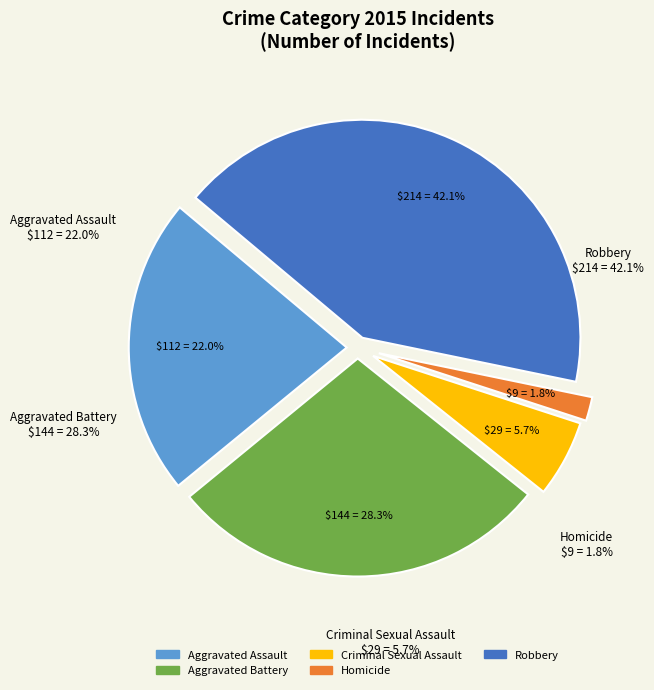

Count the number of slices in the pie.

5